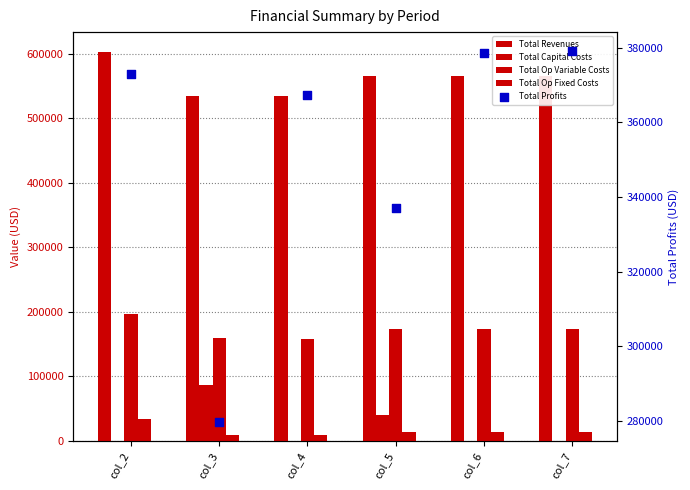

Which series has the largest total across all categories?

Total Revenues